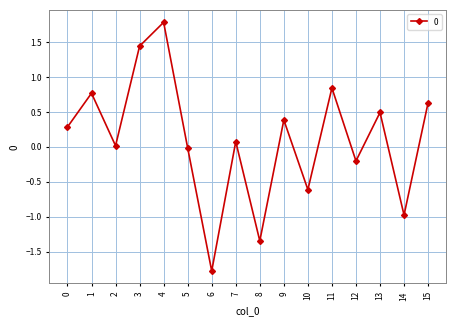

Is it true that the value at 8 is -0.3?

False